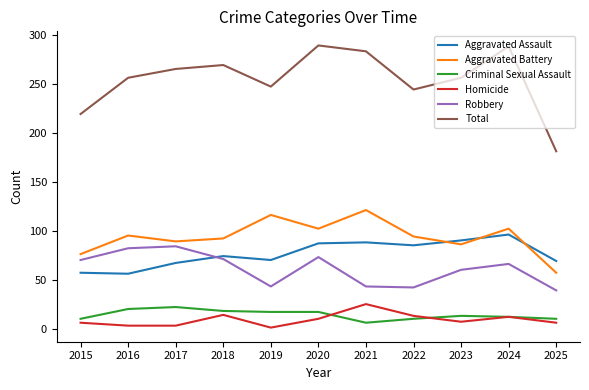

What is the highest value of the Aggravated Assault series?

96